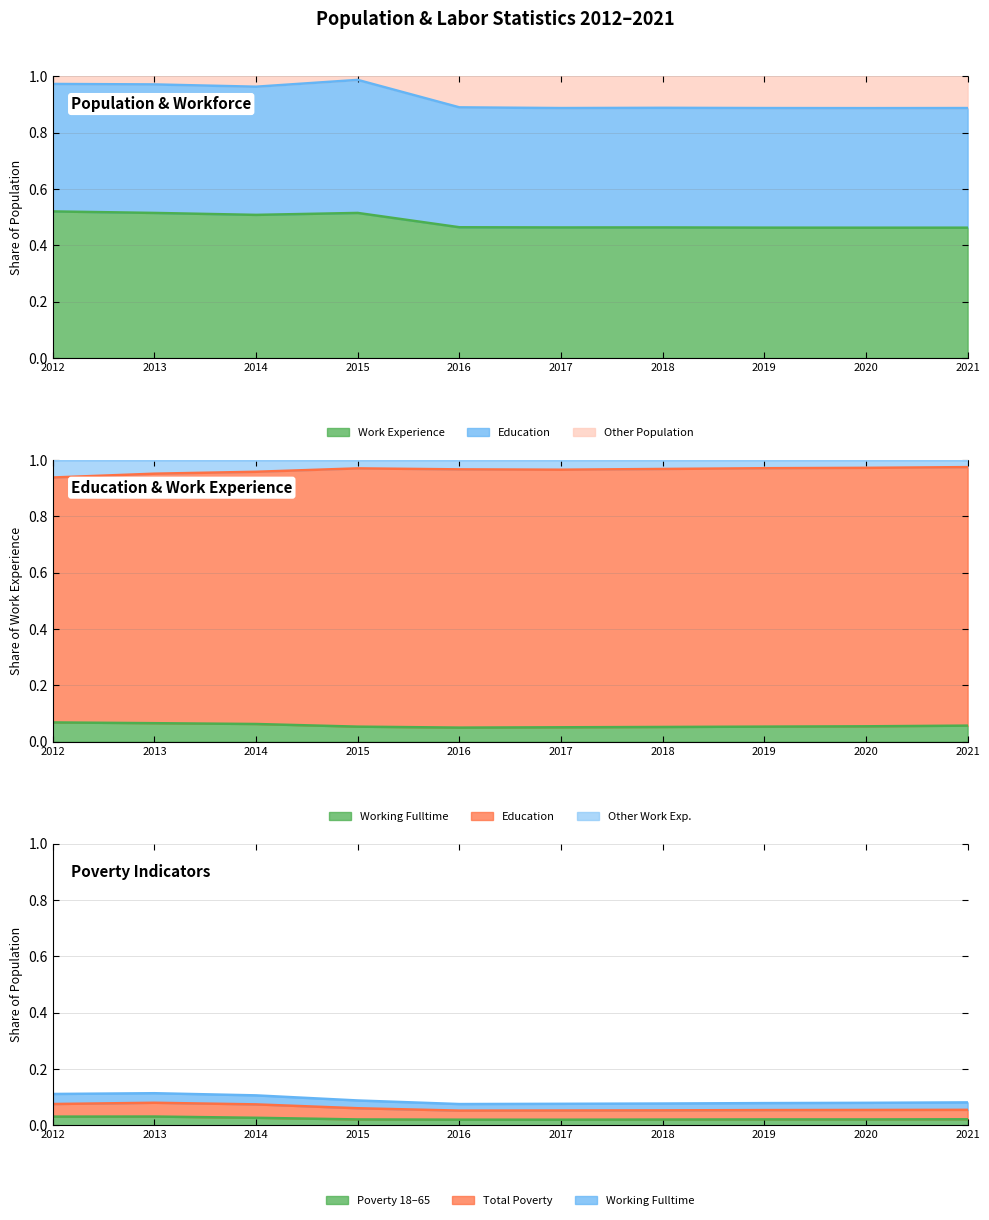

The value of Work Experience at 2015 is 0.8. True or false?

False